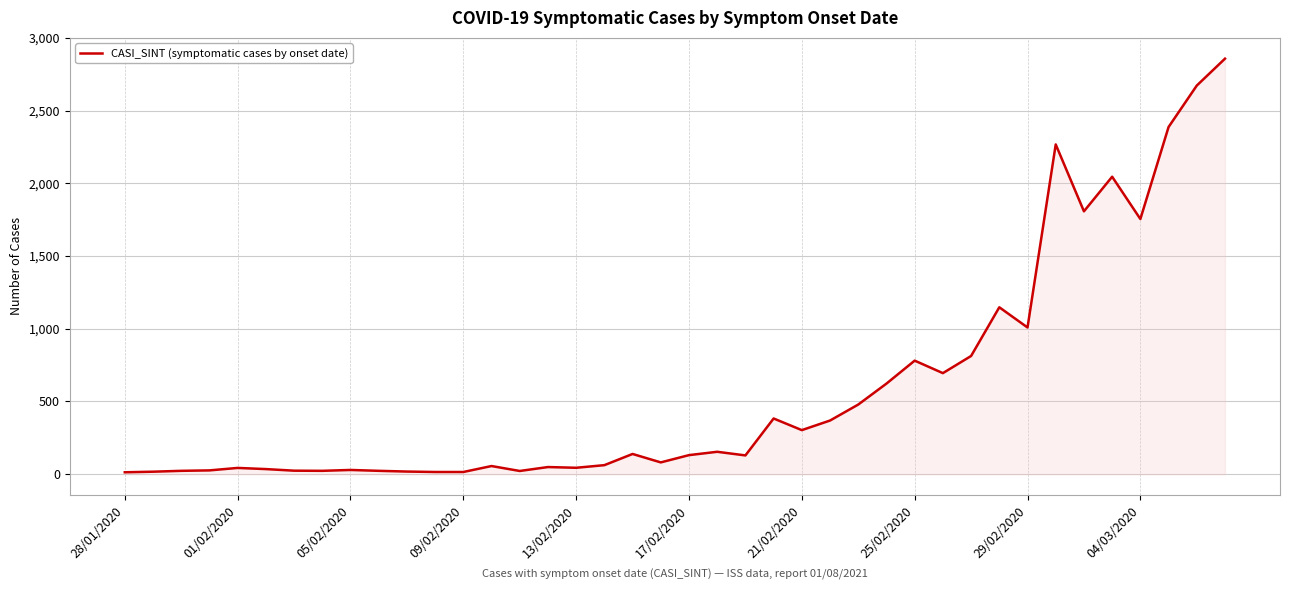

What is the greatest value displayed?

2858